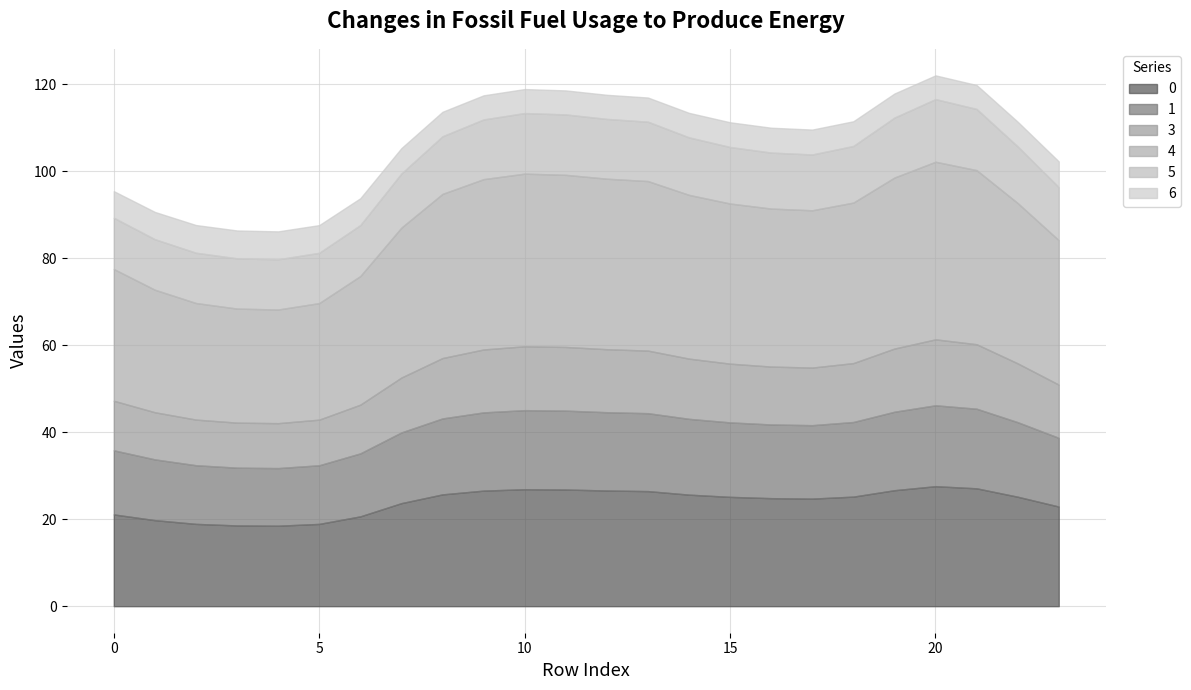

What is the difference between the 5 values at 3 and 0?

0.2